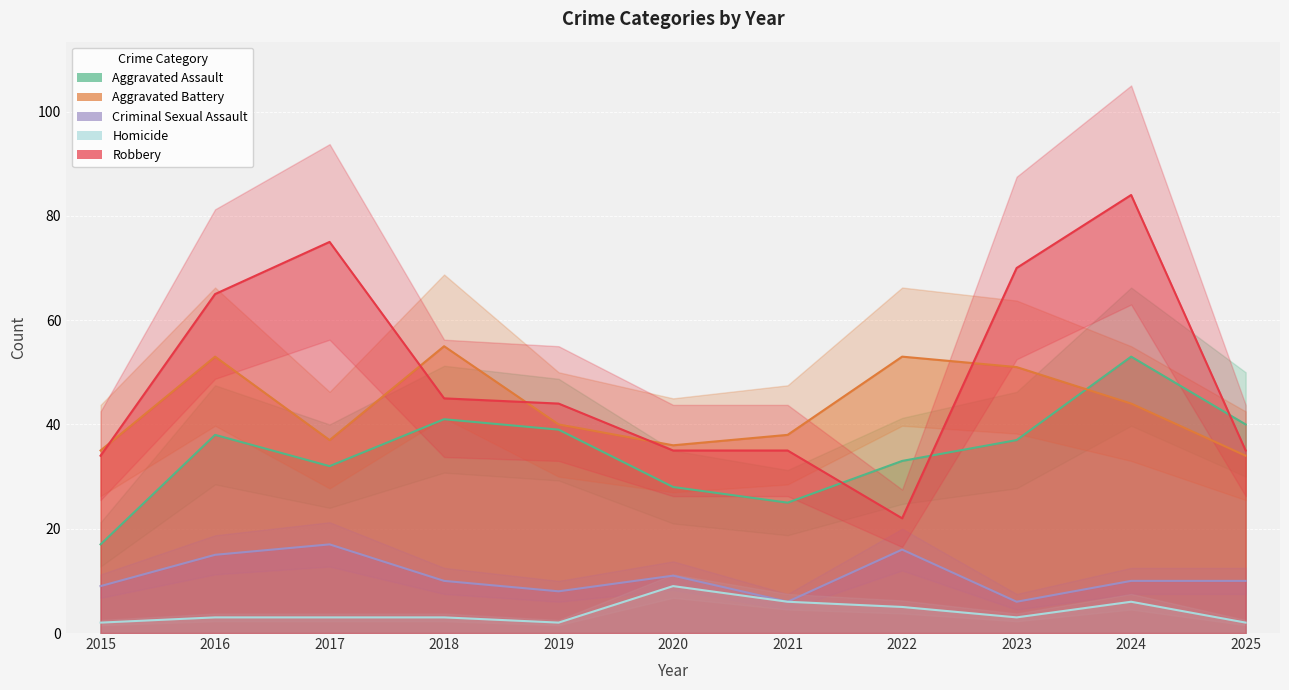

How many interior local peaks does the Criminal Sexual Assault series have?

3